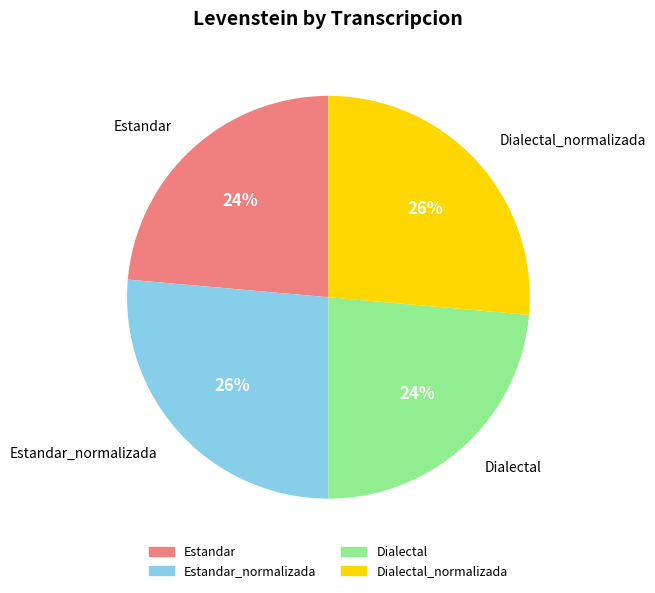

Is there a majority slice in this chart?

No